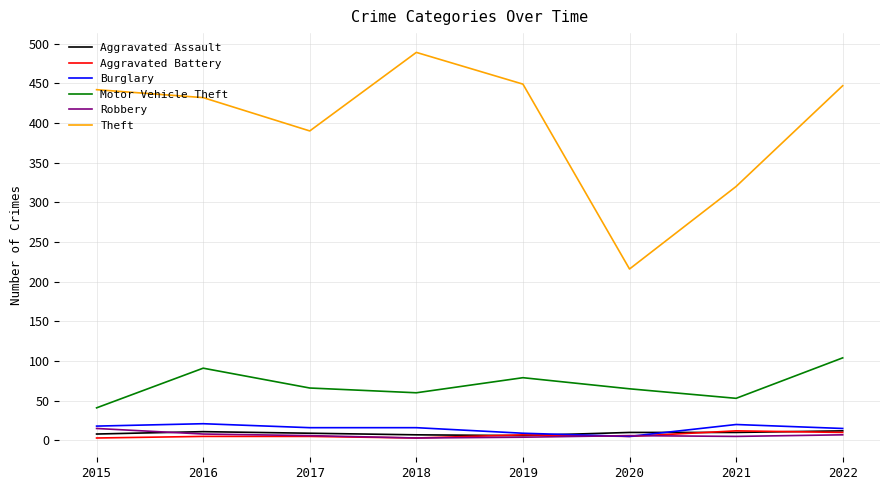

True or false: Motor Vehicle Theft and Theft intersect in this chart.

False